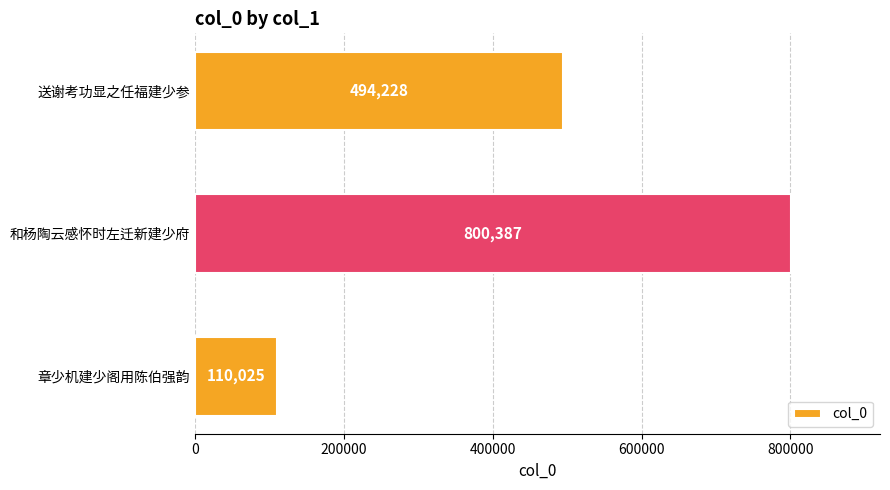

Reading bottom to top, transcribe all the data shown in this chart.

章少机建少阁用陈伯强韵=110025	和杨陶云感怀时左迁新建少府=800387	送谢考功显之任福建少参=494228